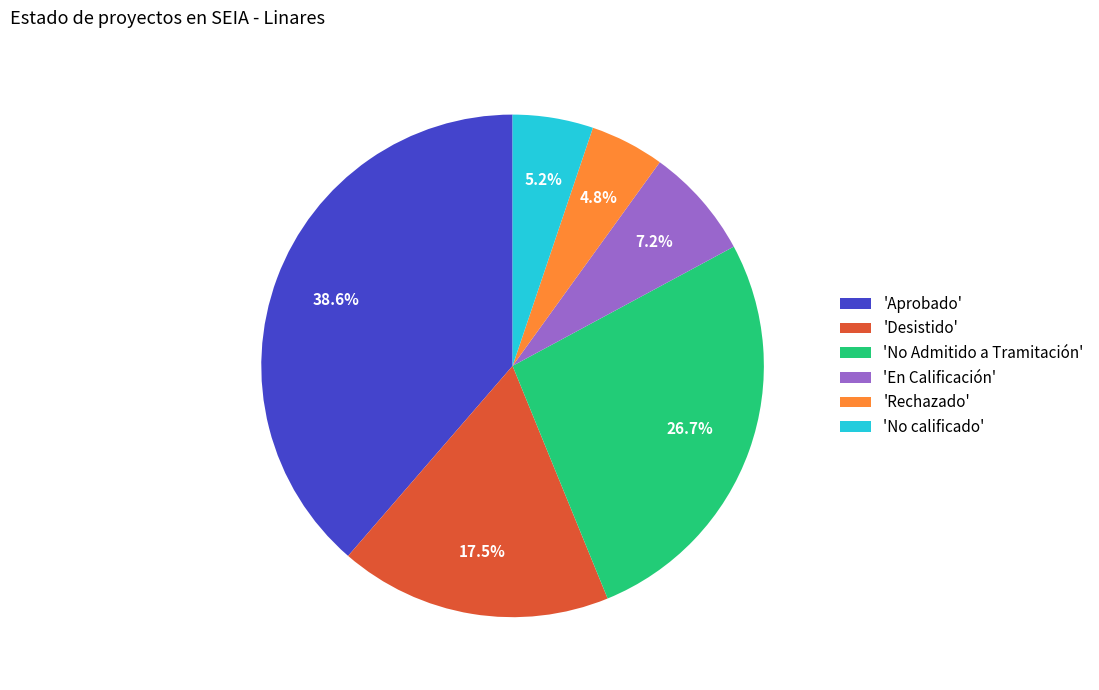

How many slices are in this pie chart?

6